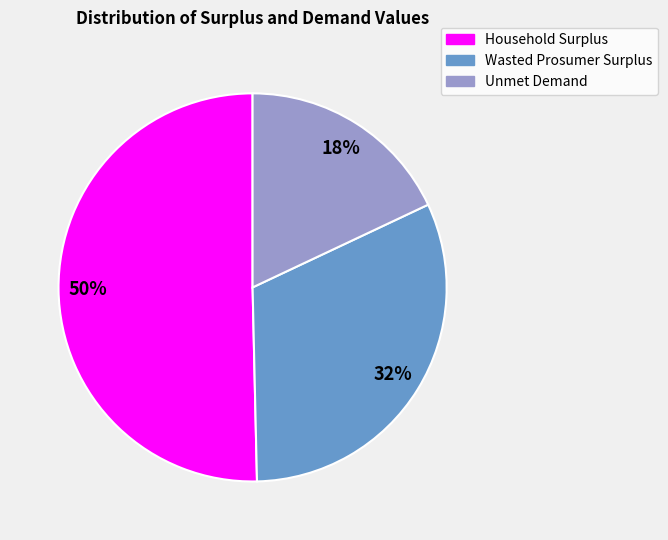

True or false: Wasted Prosumer Surplus accounts for 32% of the total.

True